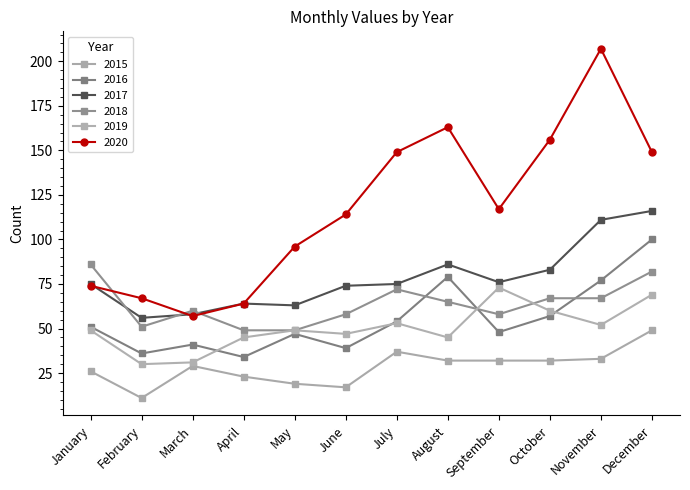

Which category has the lowest value in the 2020 series?

March